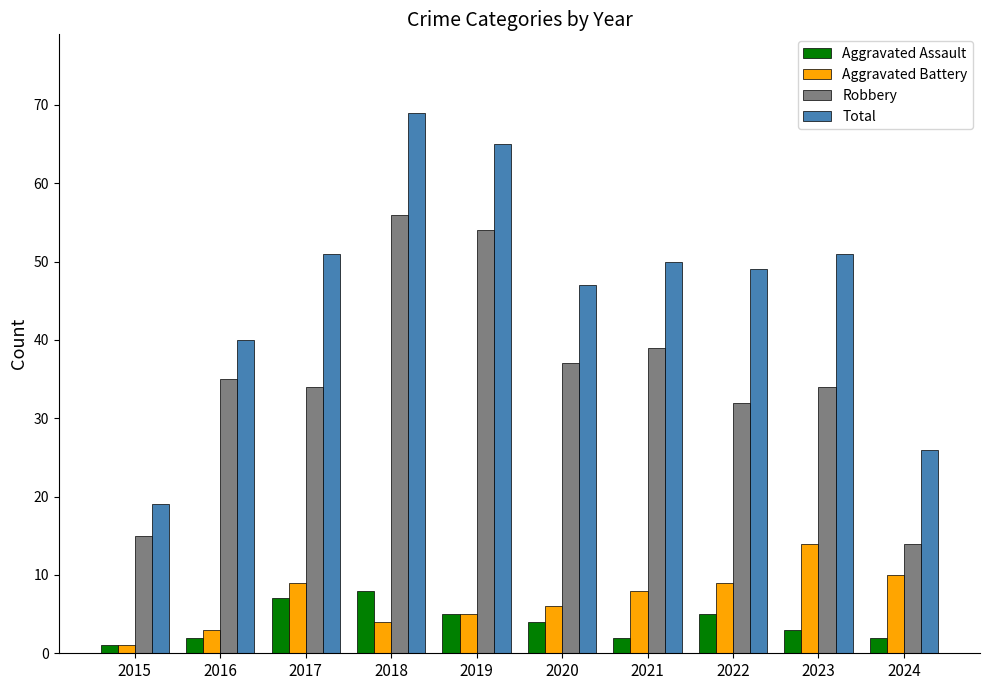

True or false: Robbery has a value of 39 at 2021.

True